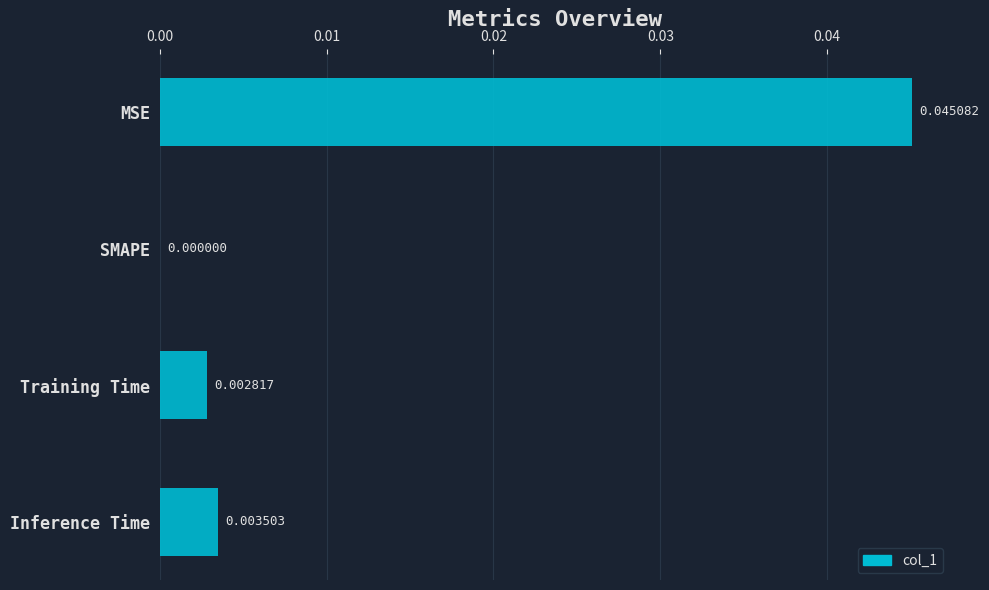

Which has a higher value, Inference Time or SMAPE?

Inference Time